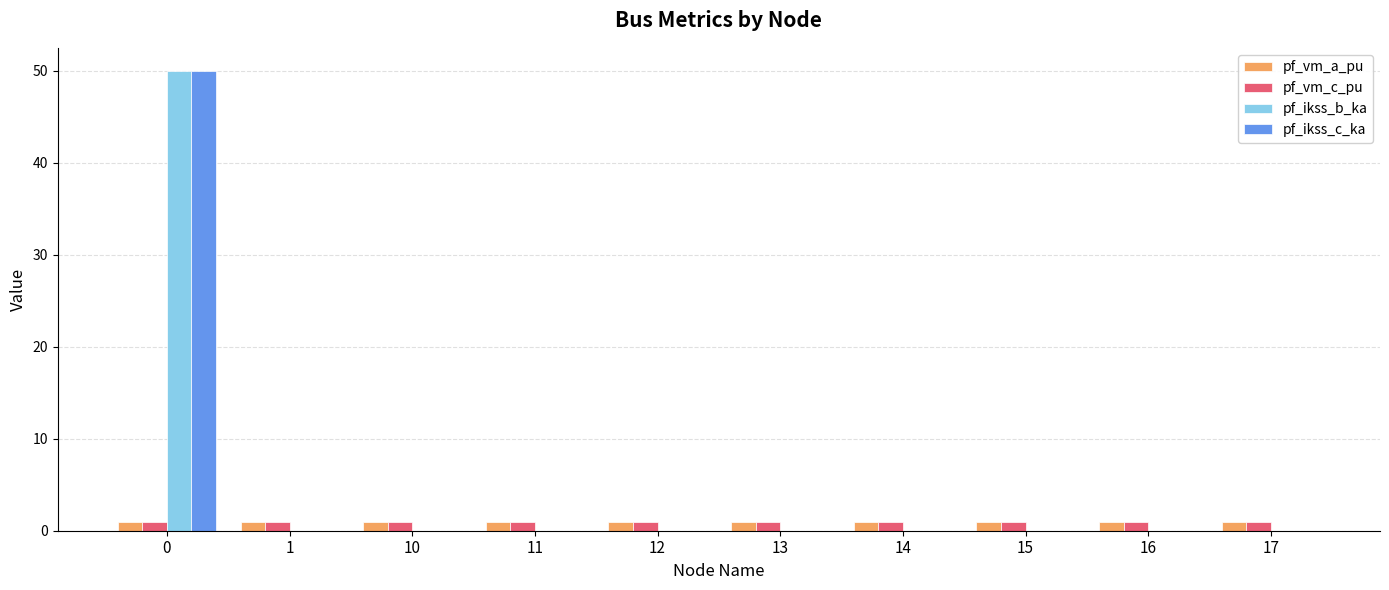

The pf_vm_c_pu series shows 1.0 at 13. True or false?

True